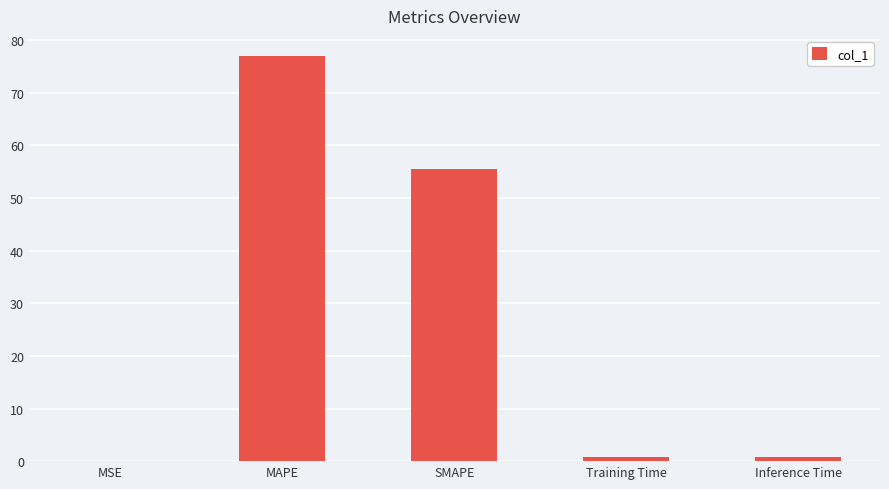

True or false: the data shows 77.0 at MAPE.

True